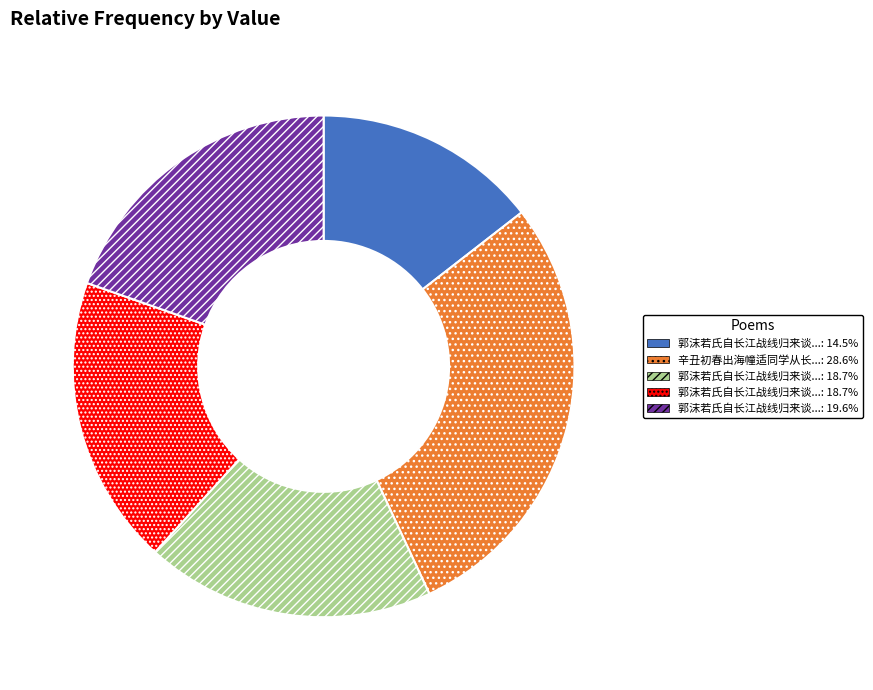

Which category has the smallest portion of the pie?

郭沫若氏自长江战线归来谈及寒衣与文人少在前线事